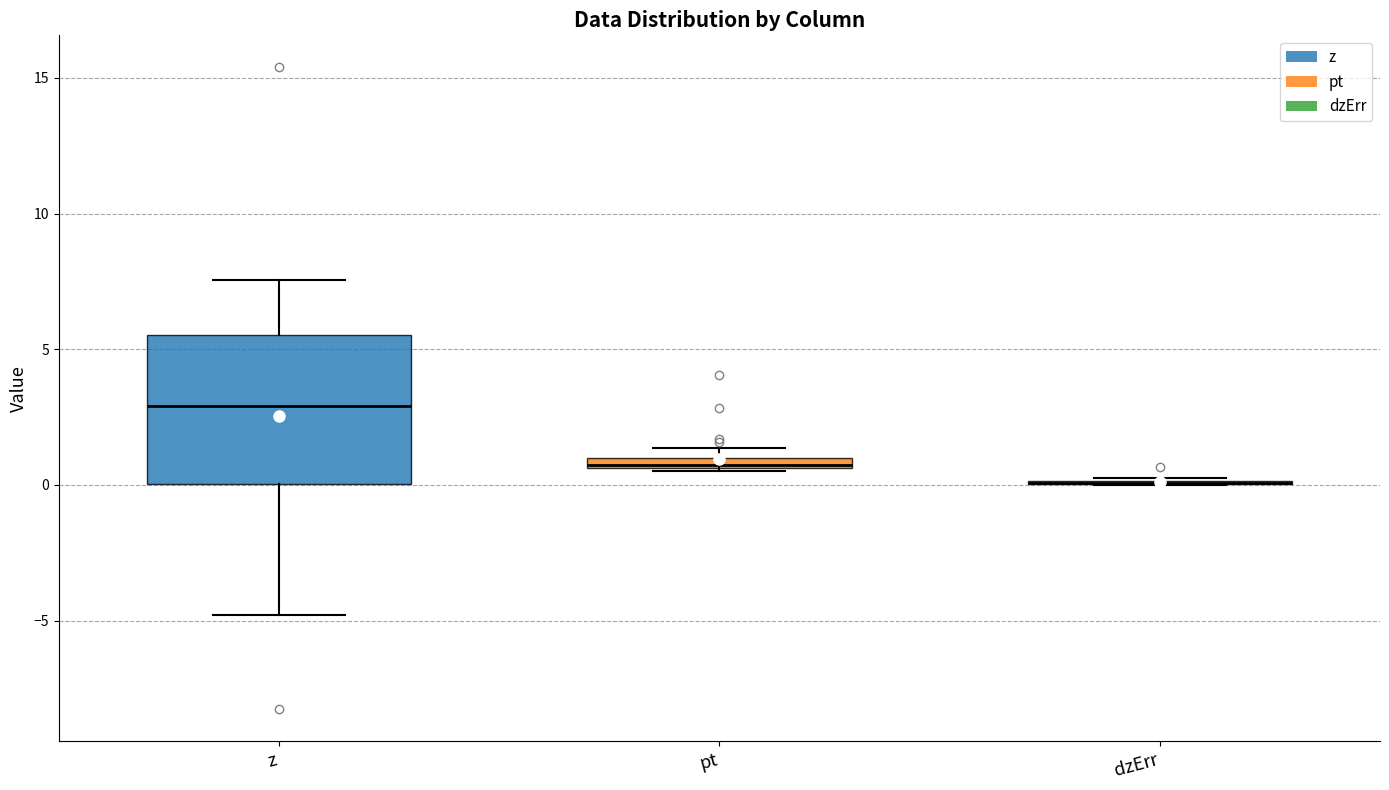

Comparing the boxes themselves (not the whiskers), which one is the tallest?

z